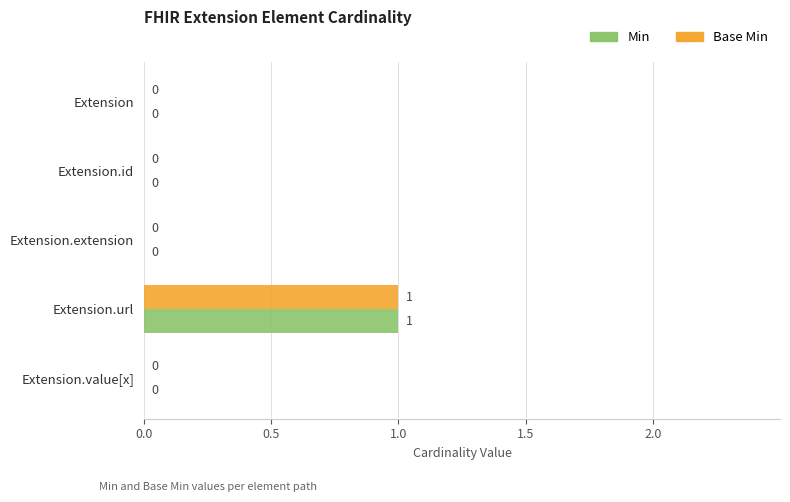

At which category is the sum across all series the highest?

Extension.url